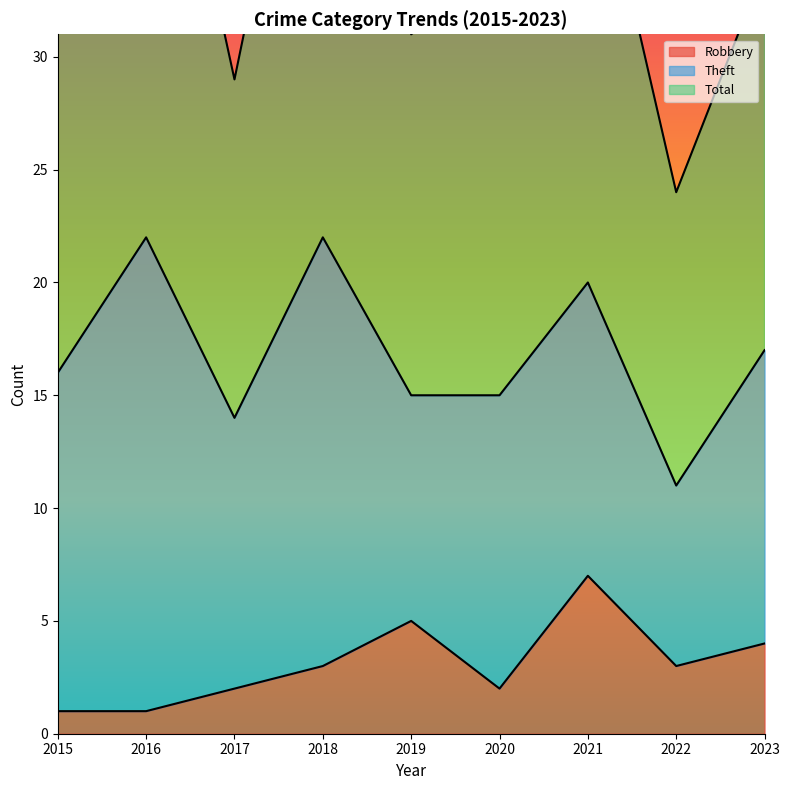

At which category is the sum across all series the highest?

2018